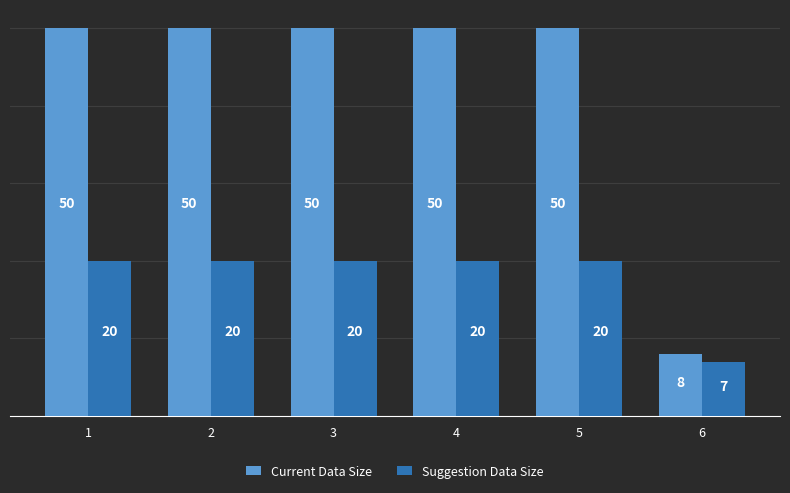

Reading left to right, extract all data points from this chart.

Current Data Size: 50	50	50	50	50	8
Suggestion Data Size: 20	20	20	20	20	7